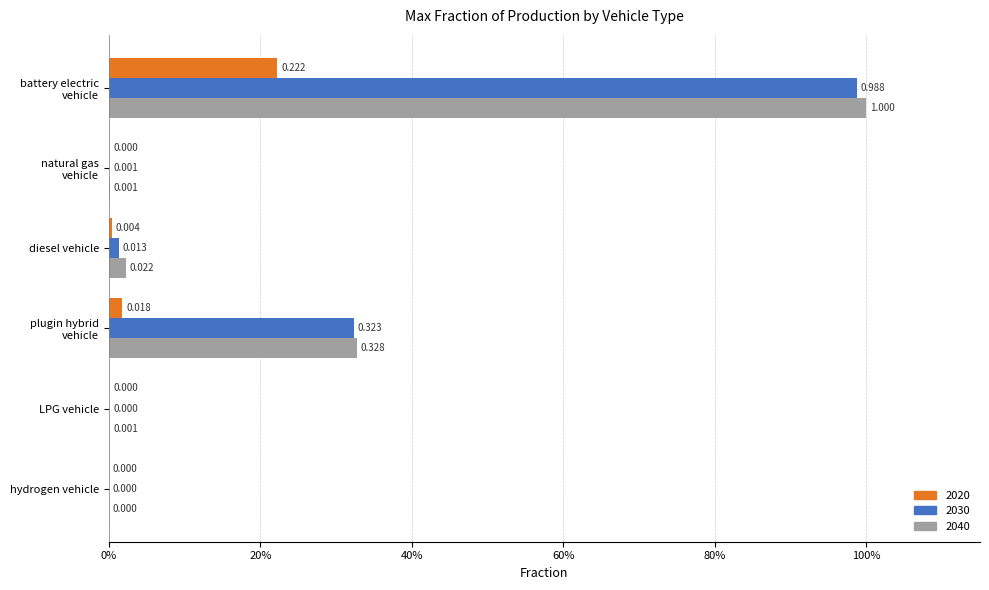

What are all the series names shown in the legend?

2020, 2030, 2040